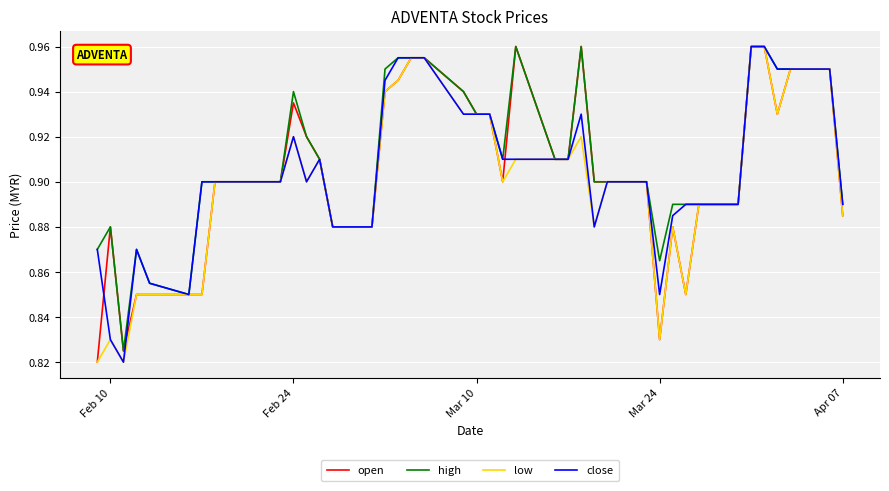

Where is the first local maximum for high?

Feb 10